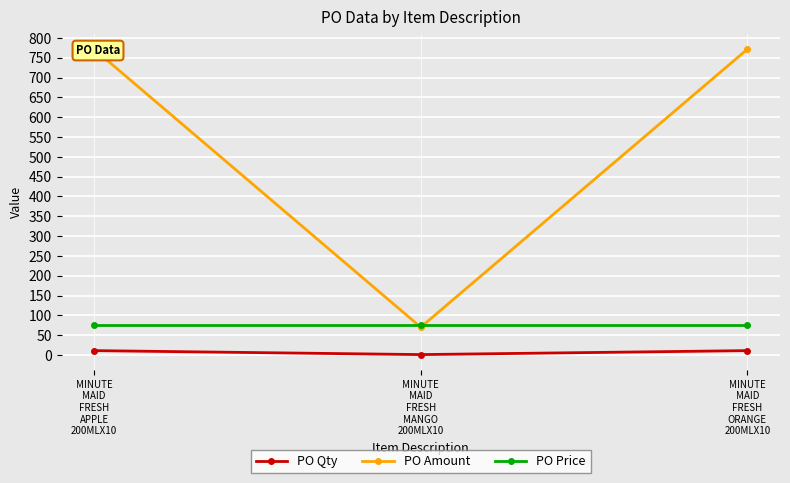

The PO Price series shows 121.9 at MINUTE
MAID
FRESH
APPLE
200MLX10. True or false?

False